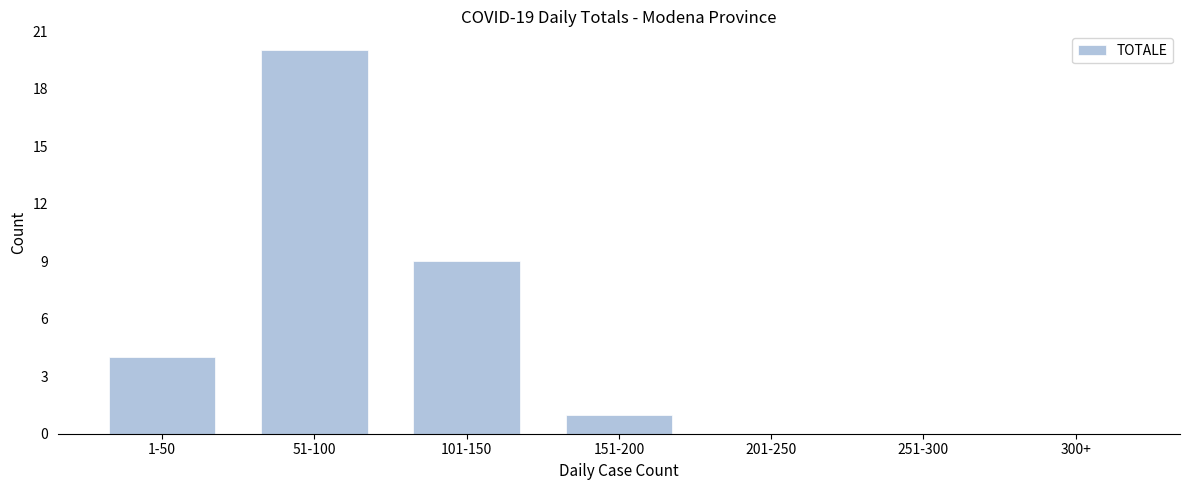

Reading right to left, list all the values displayed in this chart.

300+=0	251-300=0	201-250=0	151-200=1	101-150=9	51-100=20	1-50=4